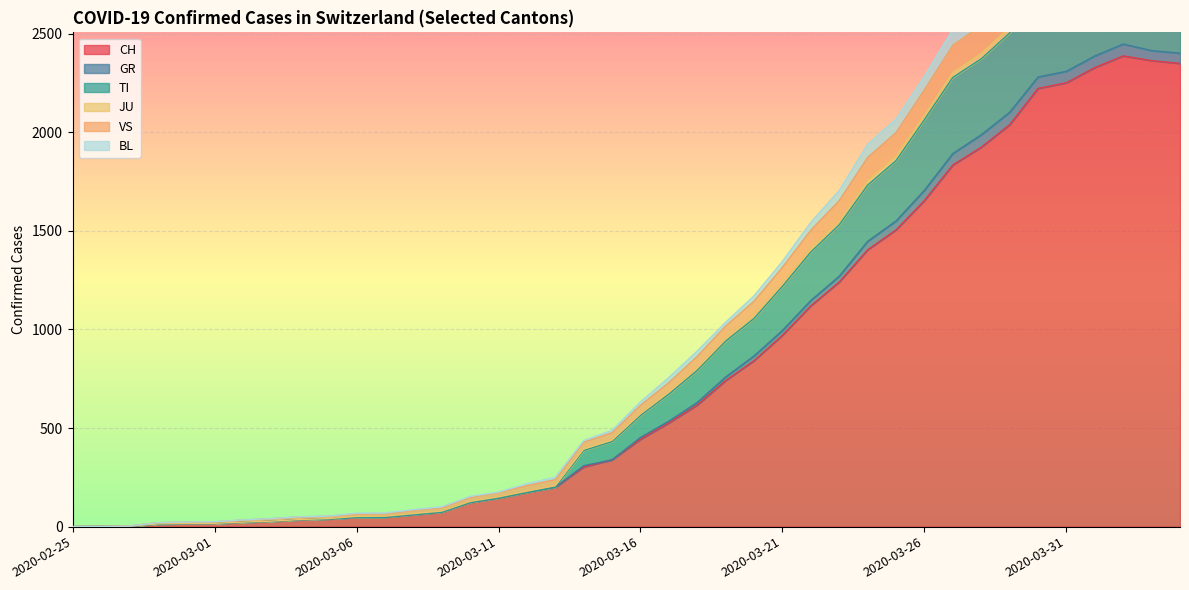

What is the difference between the maximum and minimum values in the TI series?

2997